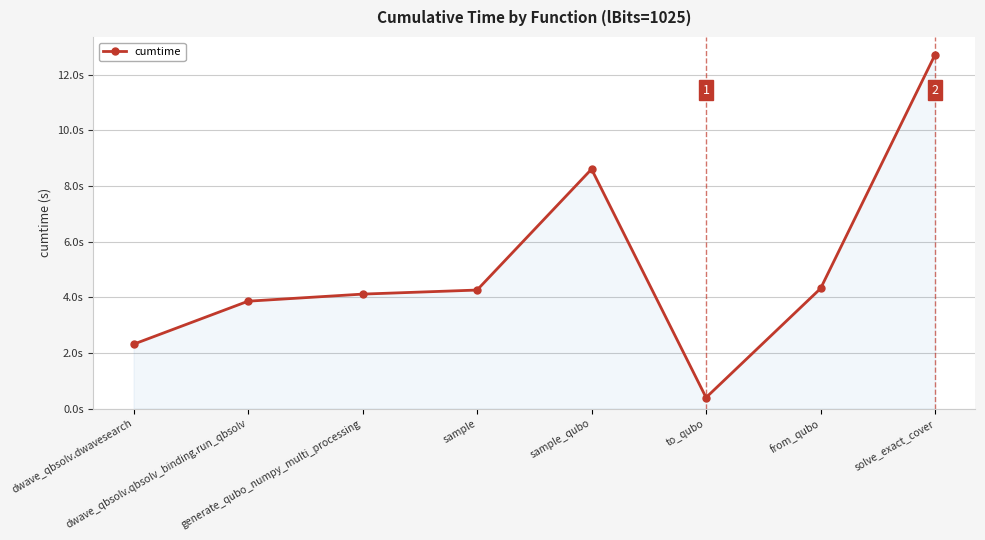

At which label does the data first exceed 4?

generate_qubo_numpy_multi_processing